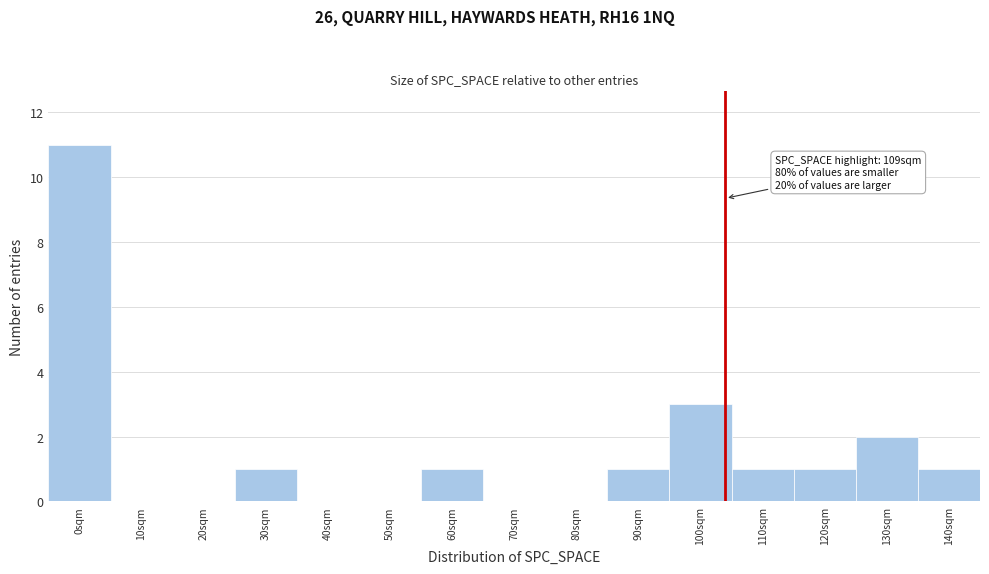

Reading left to right, what are all the values shown in this chart?

0sqm=11	10sqm=0	20sqm=0	30sqm=1	40sqm=0	50sqm=0	60sqm=1	70sqm=0	80sqm=0	90sqm=1	100sqm=3	110sqm=1	120sqm=1	130sqm=2	140sqm=1